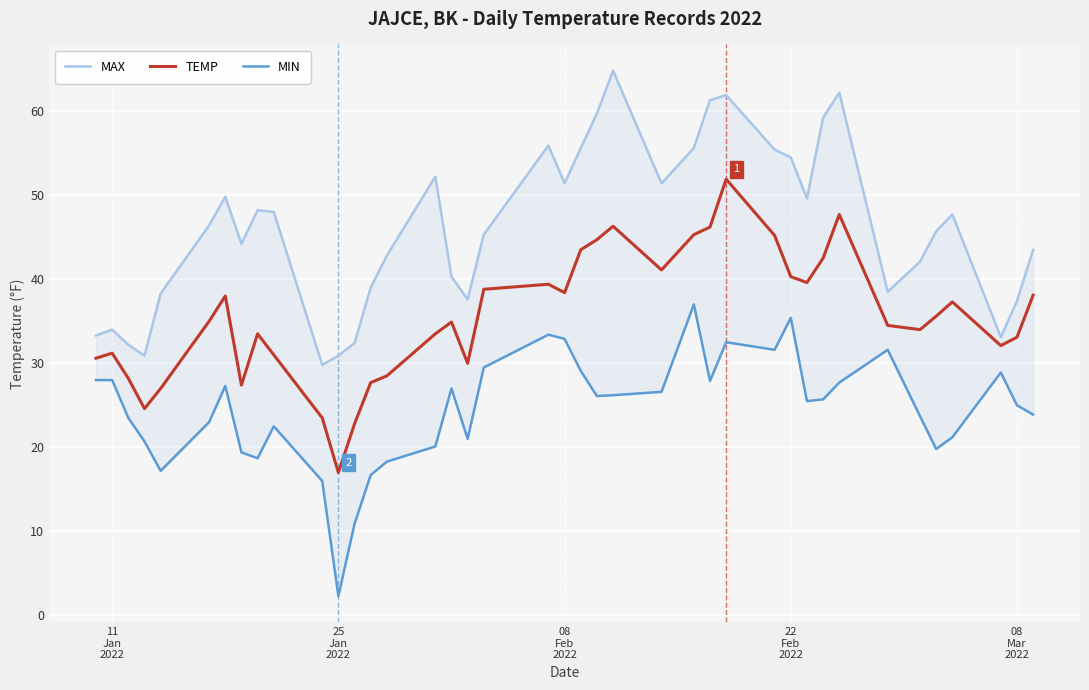

Is the value of MIN at 16 greater than the value of MAX at 33?

No